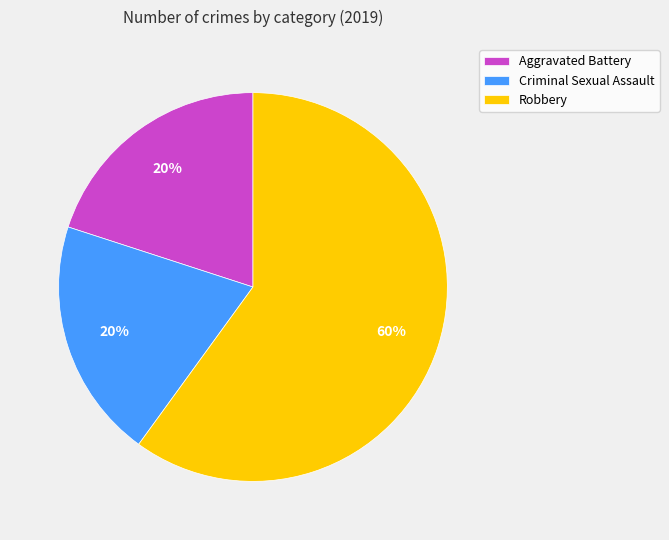

Is it true that Robbery is 52% of the pie?

False